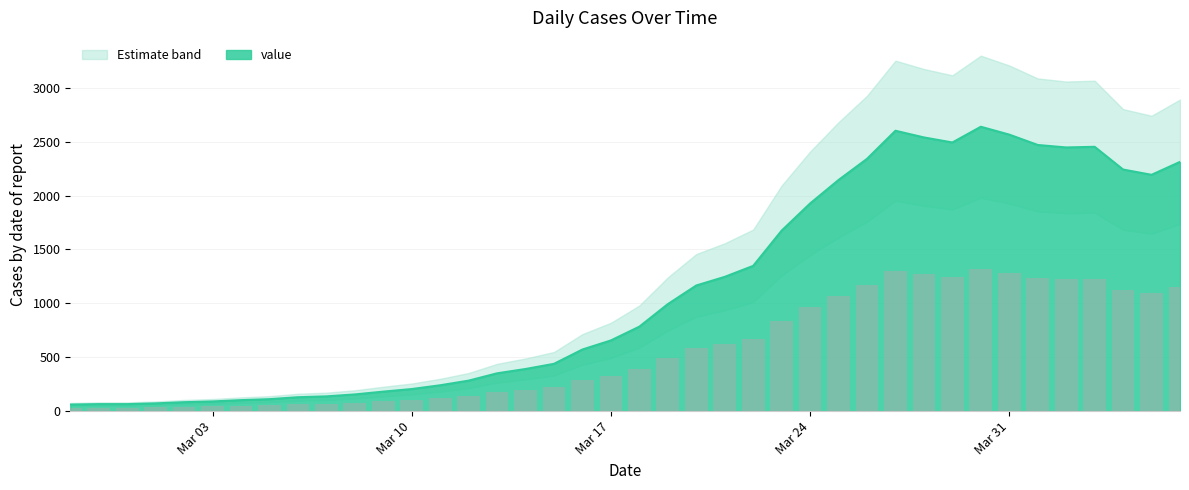

List the labels in order of value, smallest first.

2020-02-27, 2020-02-28, 2020-02-29, 2020-03-01, 2020-03-02, 2020-03-03, 2020-03-04, 2020-03-05, 2020-03-06, 2020-03-07, 2020-03-08, 2020-03-09, 2020-03-10, 2020-03-11, 2020-03-12, 2020-03-13, 2020-03-14, 2020-03-15, 2020-03-16, 2020-03-17, 2020-03-18, 2020-03-19, 2020-03-20, 2020-03-21, 2020-03-22, 2020-03-23, 2020-03-24, 2020-03-25, 2020-04-05, 2020-04-04, 2020-04-06, 2020-03-26, 2020-04-02, 2020-04-03, 2020-04-01, 2020-03-29, 2020-03-28, 2020-03-31, 2020-03-27, 2020-03-30